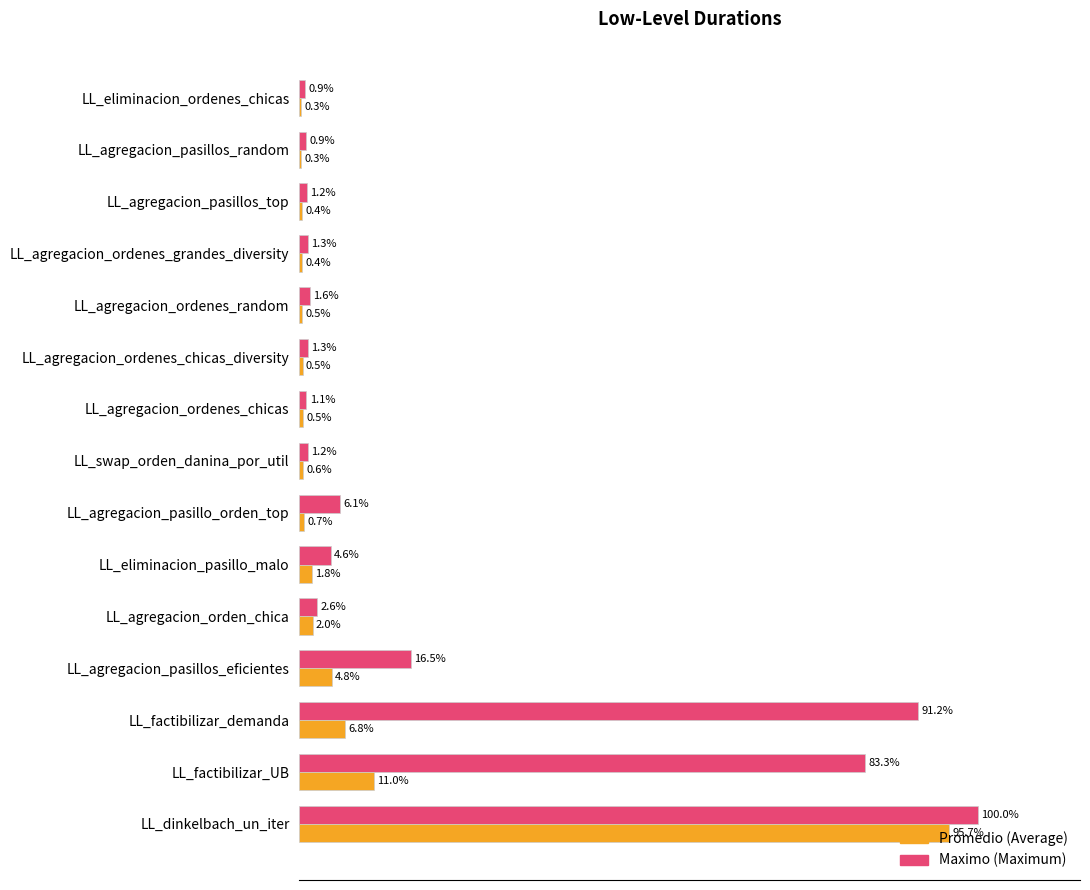

Which category has the highest value across all series?

LL_dinkelbach_un_iter